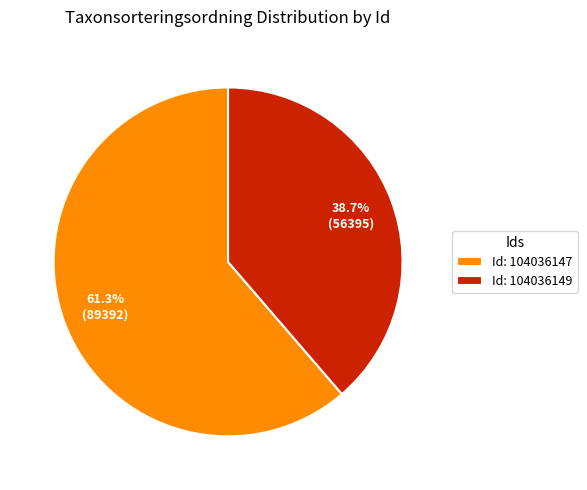

What is the smallest slice in the pie chart?

Id: 104036149